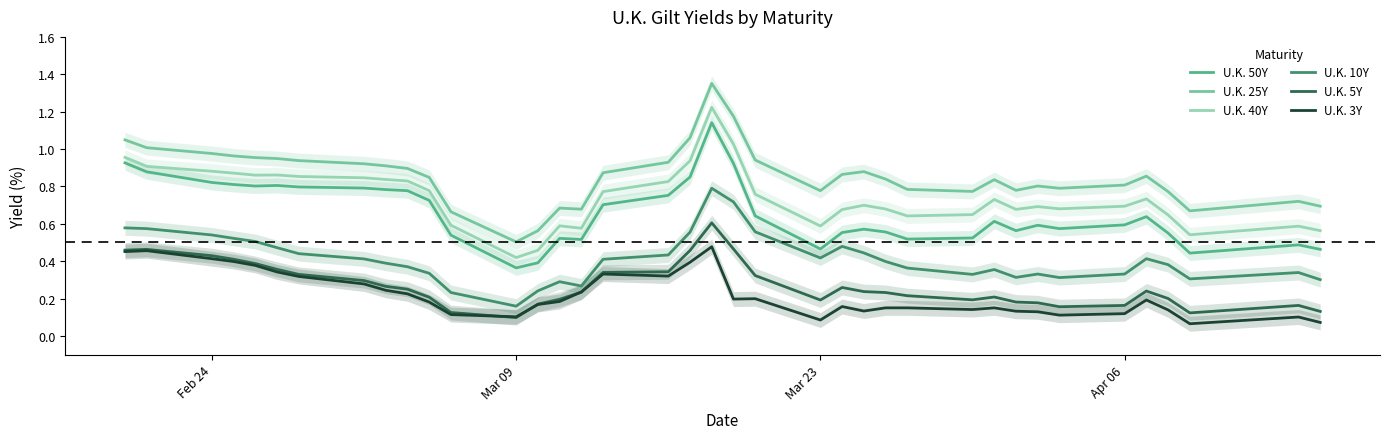

What is the value of the U.K. 50Y point at the 27th from the left?

0.5